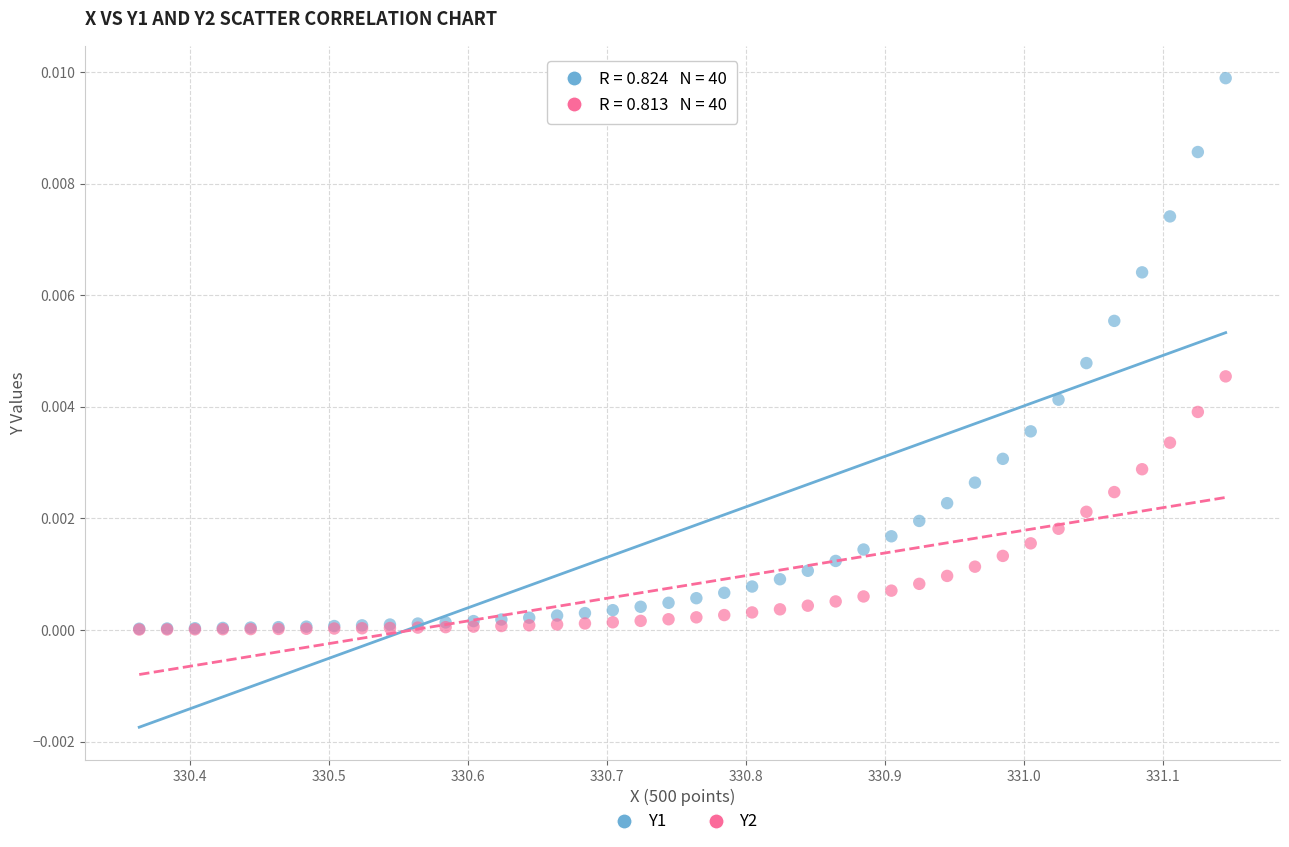

Which series contains the highest Y value?

Y1